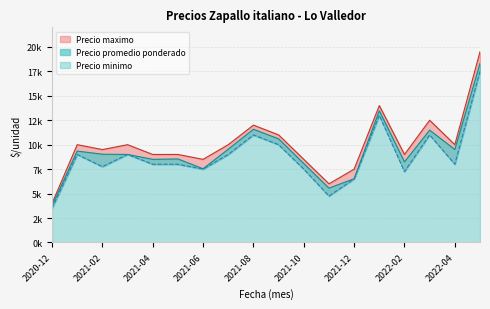

List the series in order of their overall mean, highest first.

Precio maximo, Precio promedio ponderado, Precio minimo